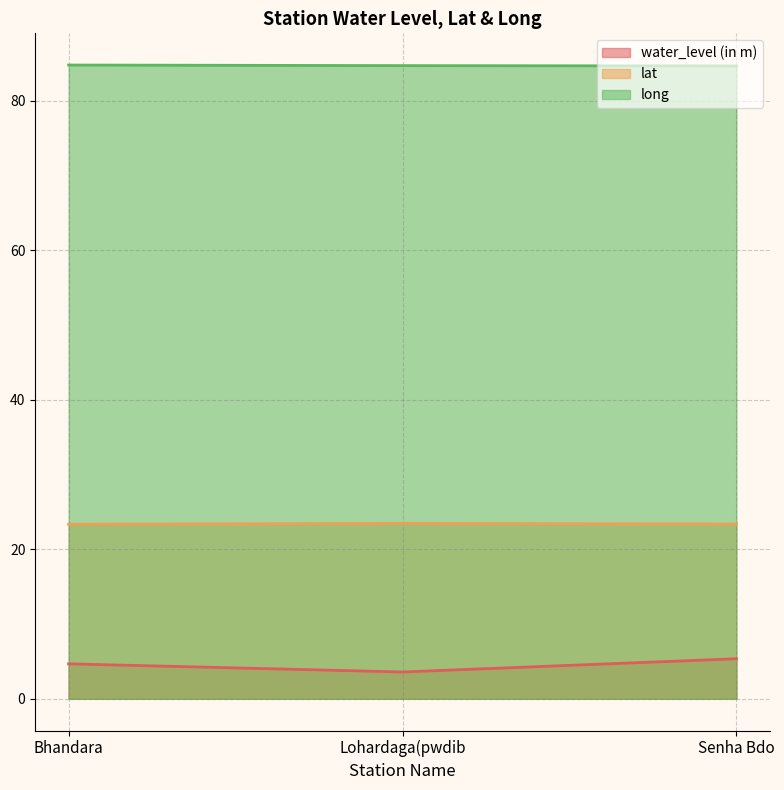

What value does the lat series have at Lohardaga(pwdib?

23.5